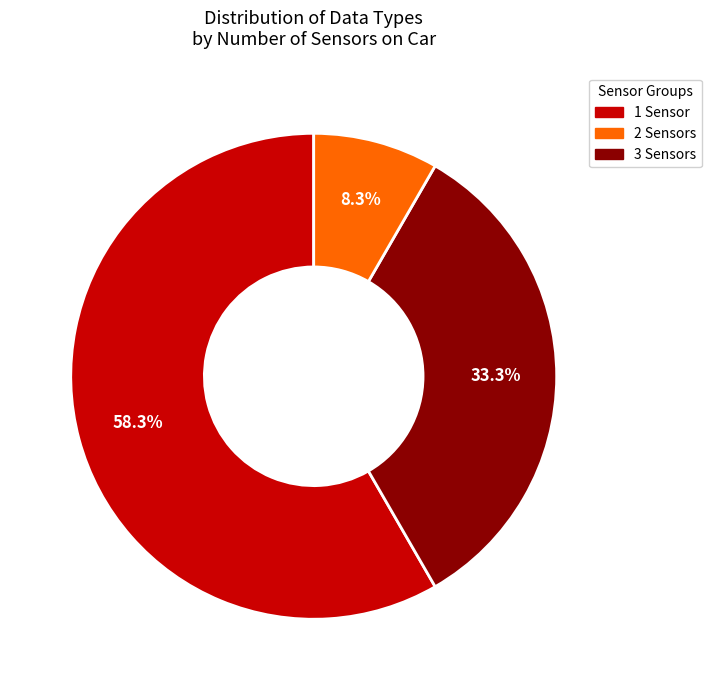

How many segments does this pie chart have?

3